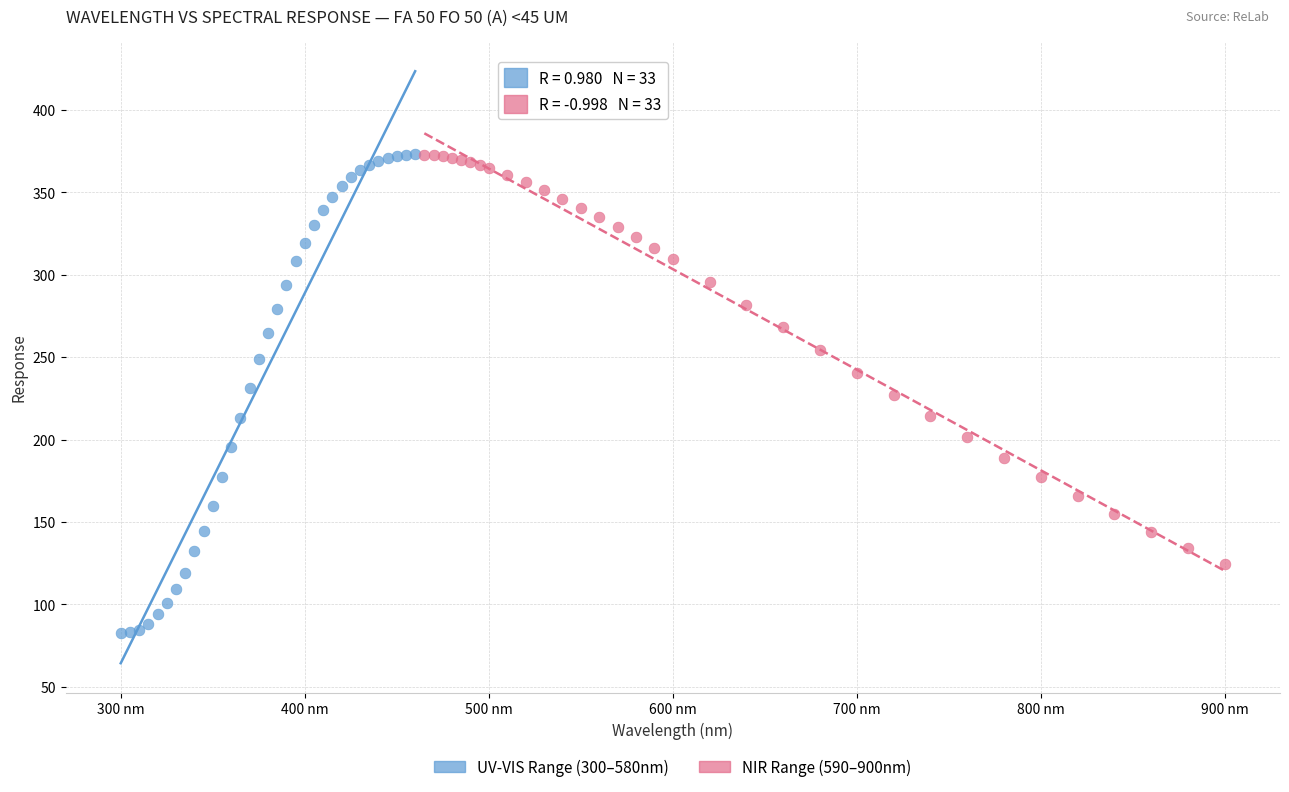

Which series has the widest spread of Y values?

UV-VIS Range (300–580nm)